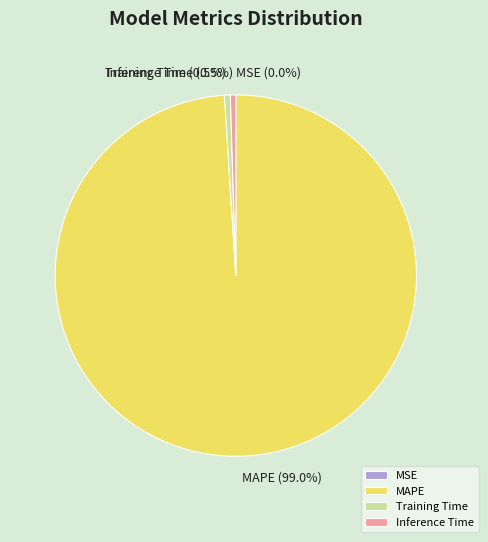

Which slice is the largest?

MAPE